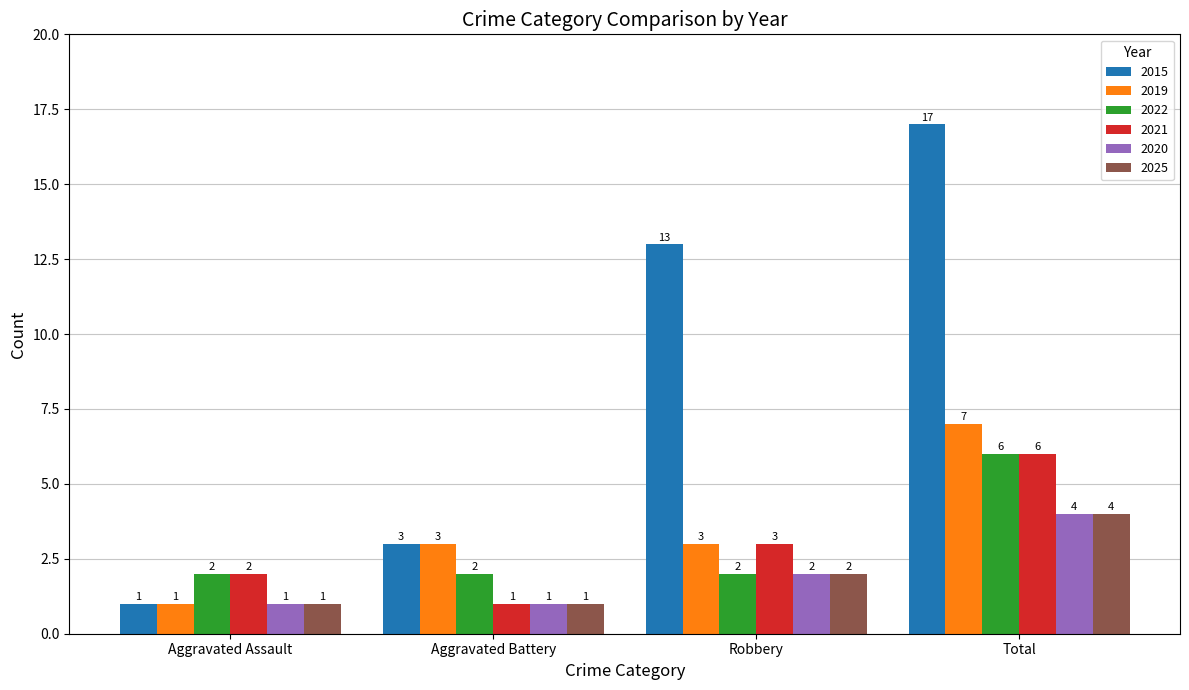

Which series has the largest range (max minus min)?

2015